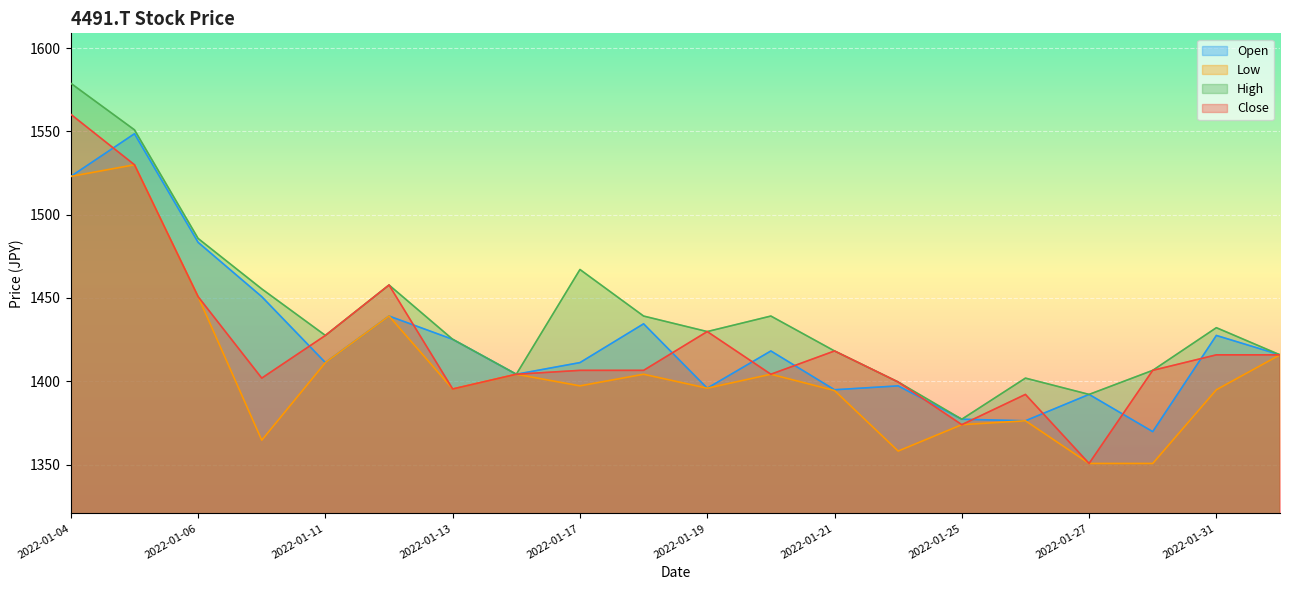

List the series in order of their peak value, highest first.

High, Close, Open, Low